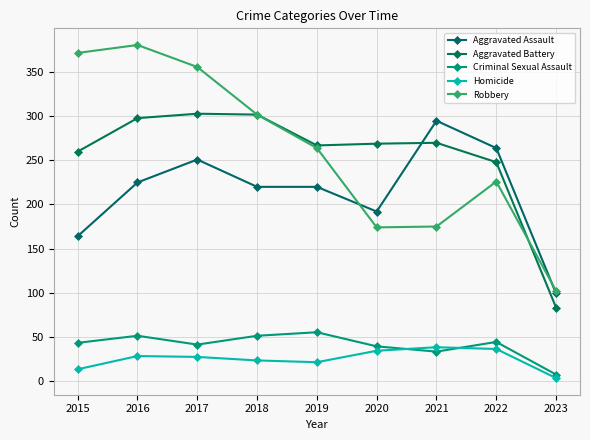

What is the sum of all Aggravated Battery values?

2300